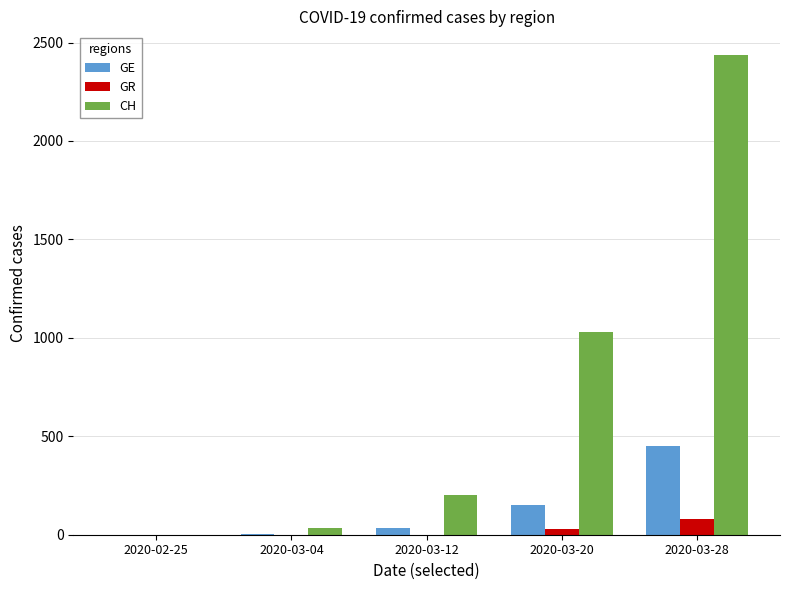

What is the sum of all CH values?

3702